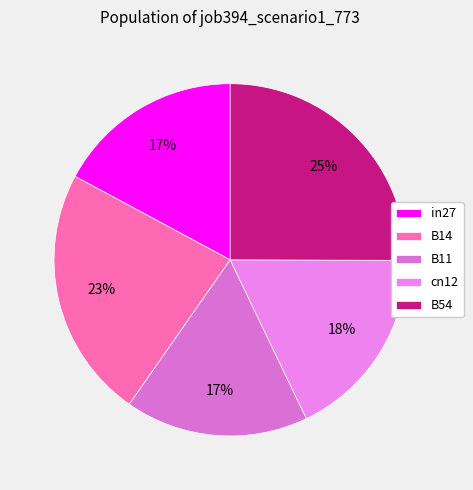

Which slice is the largest?

B54